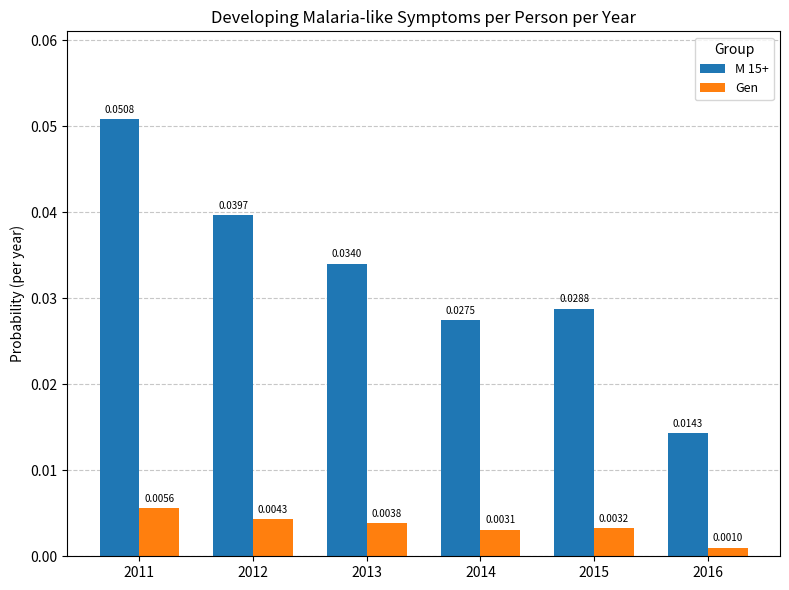

Which series has the largest range (max minus min)?

M 15+